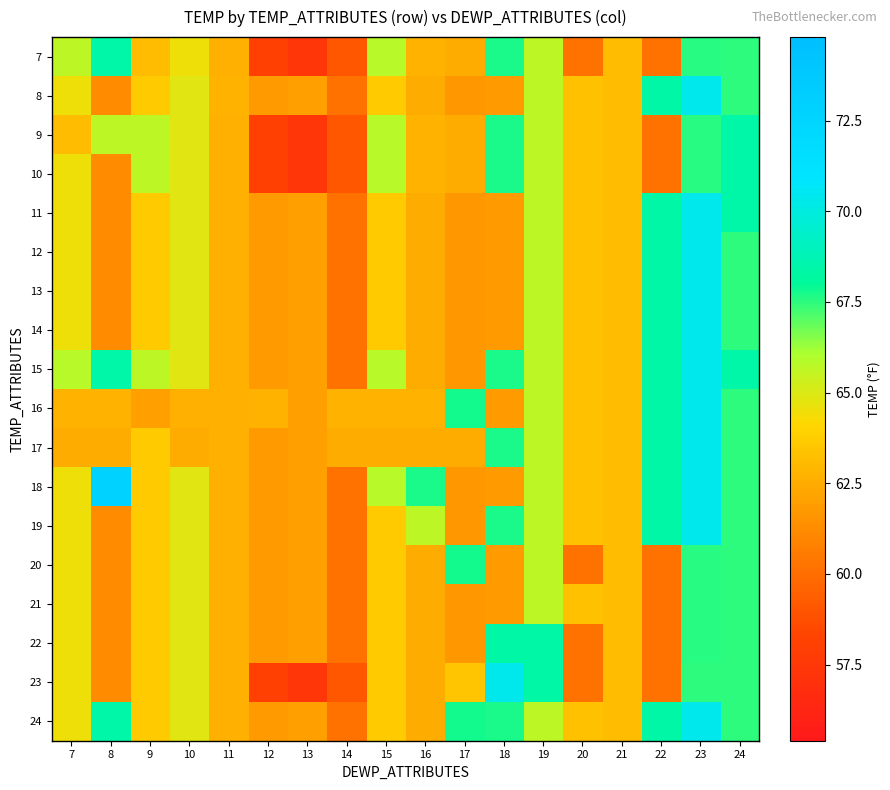

At how many categories does at least one series exceed 60?

18